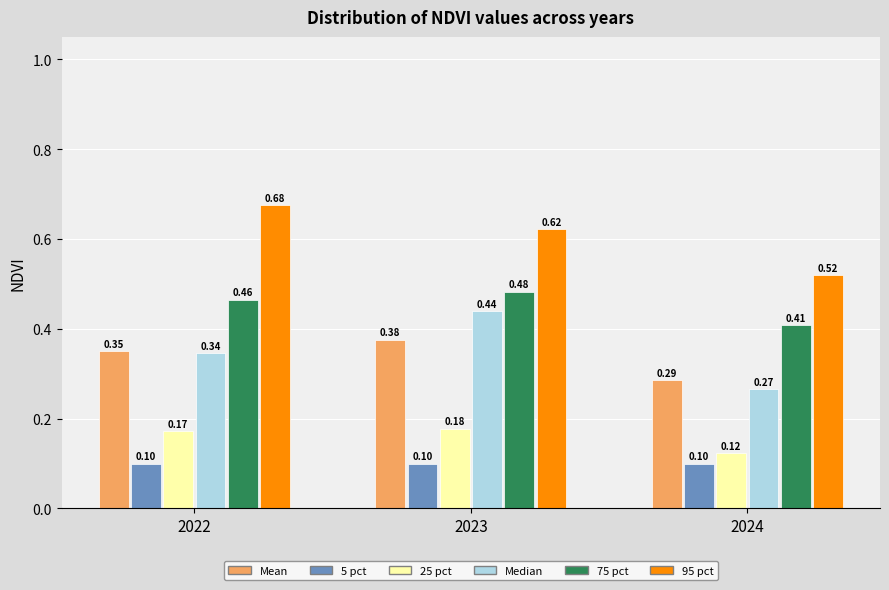

Which series has the largest range (max minus min)?

Median